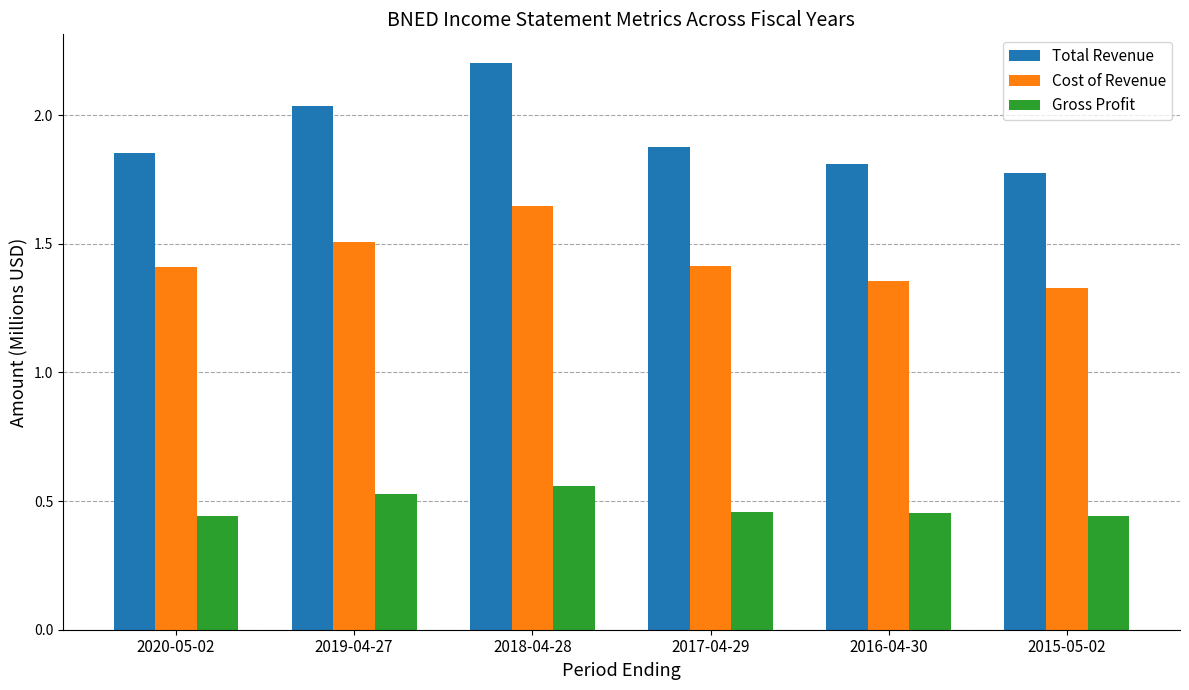

At 2020-05-02, list the series in order from largest to smallest.

Total Revenue, Cost of Revenue, Gross Profit